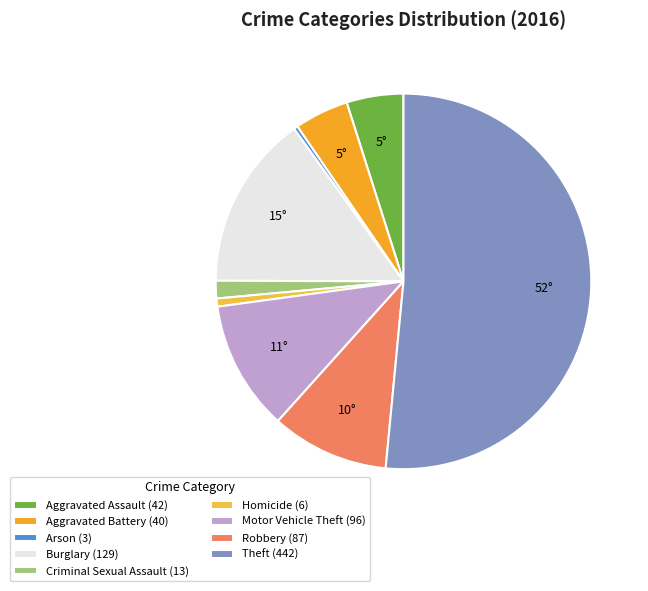

How many segments does this pie chart have?

9